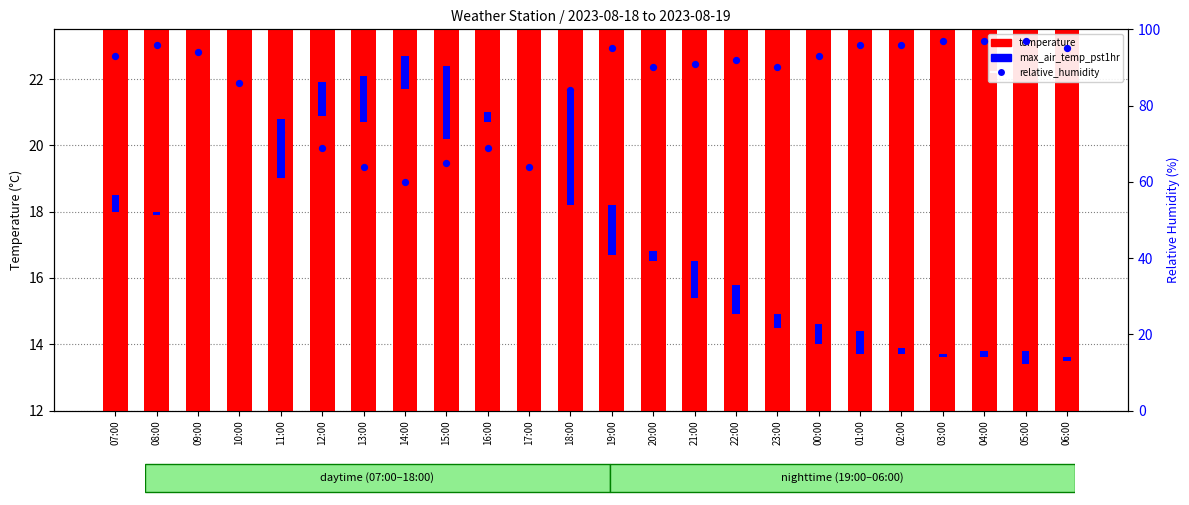

Which series has the largest total across all categories?

relative_humidity